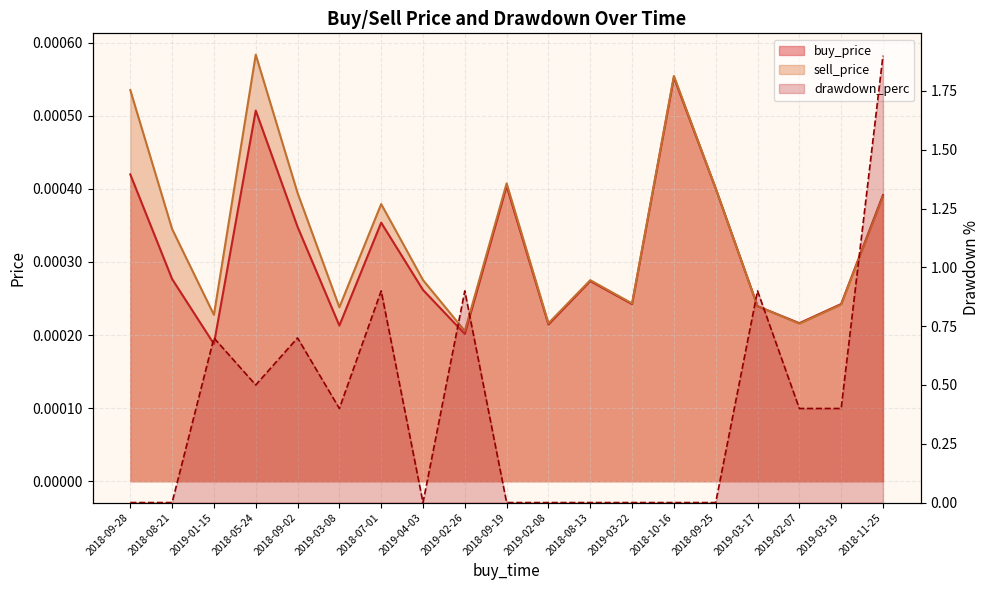

Count the sell_price values in the range 0 to 1.

19